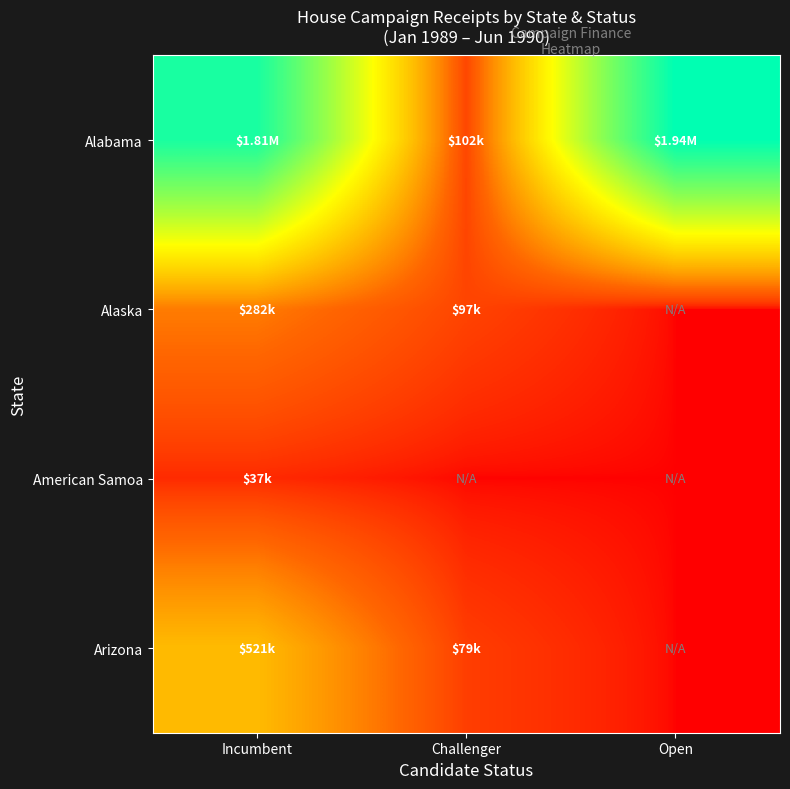

Count the number of categories in the chart.

3